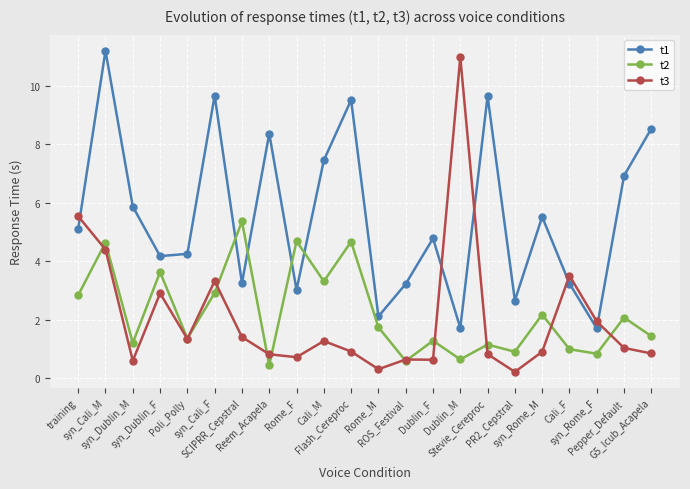

What is the highest value of the t2 series?

5.4